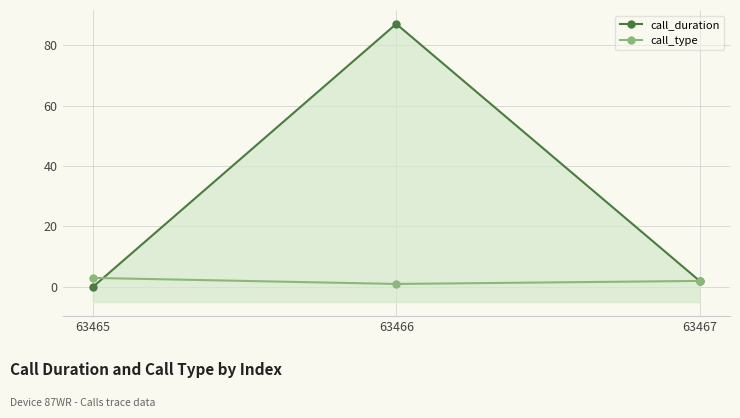

At which category is the sum across all series the highest?

63466